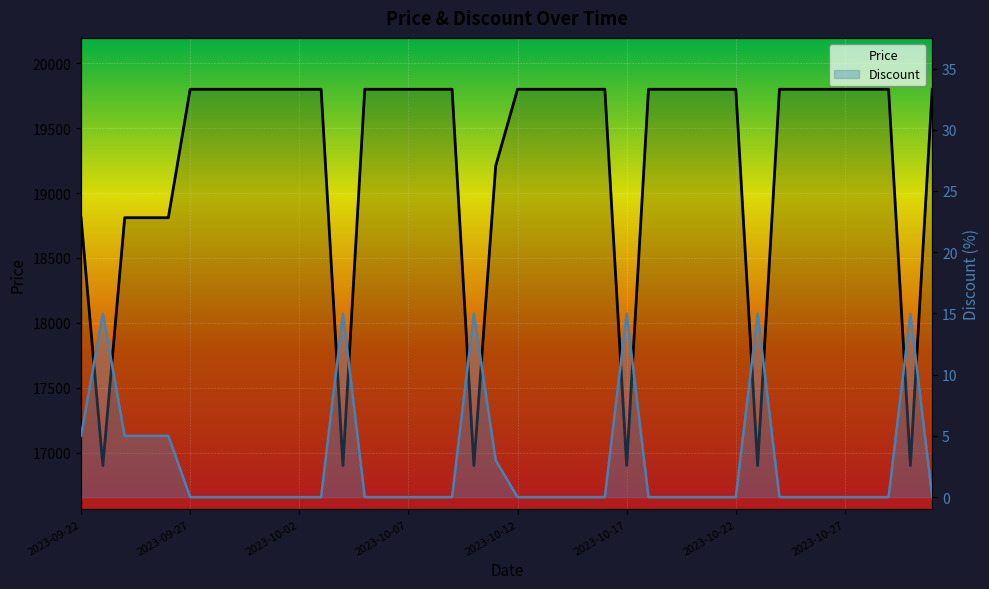

What is the value of the Discount point at the 19th from the left?

15